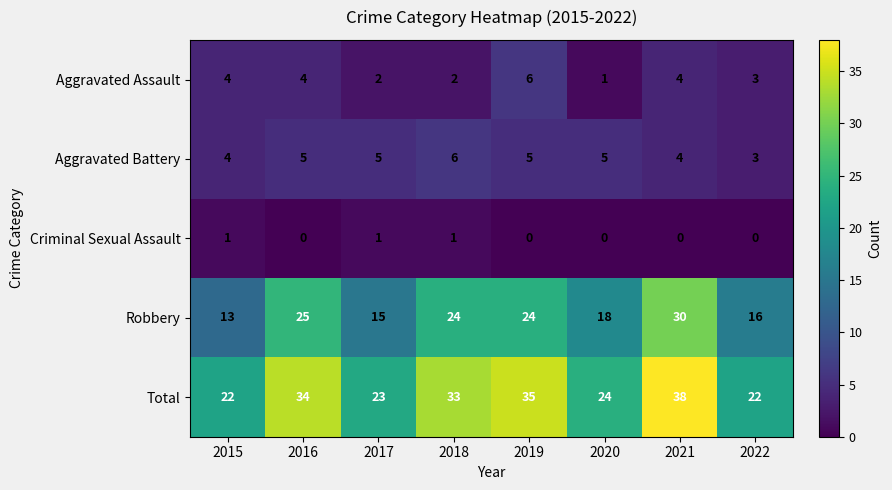

Rank the series at 2016 from lowest to highest value.

Criminal Sexual Assault, Aggravated Assault, Aggravated Battery, Robbery, Total